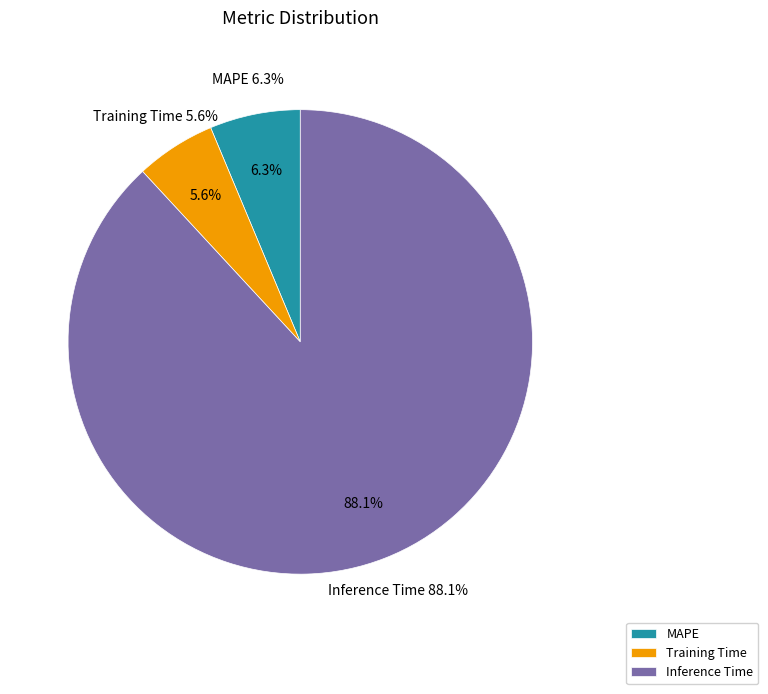

Count the number of slices in the pie.

3